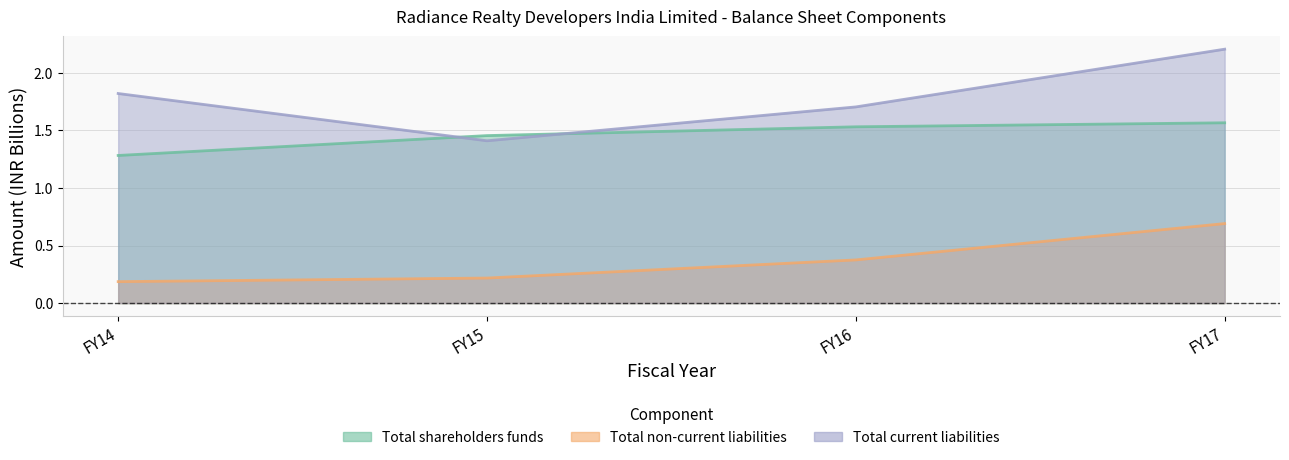

What is the total value across all series at FY15?

3.1